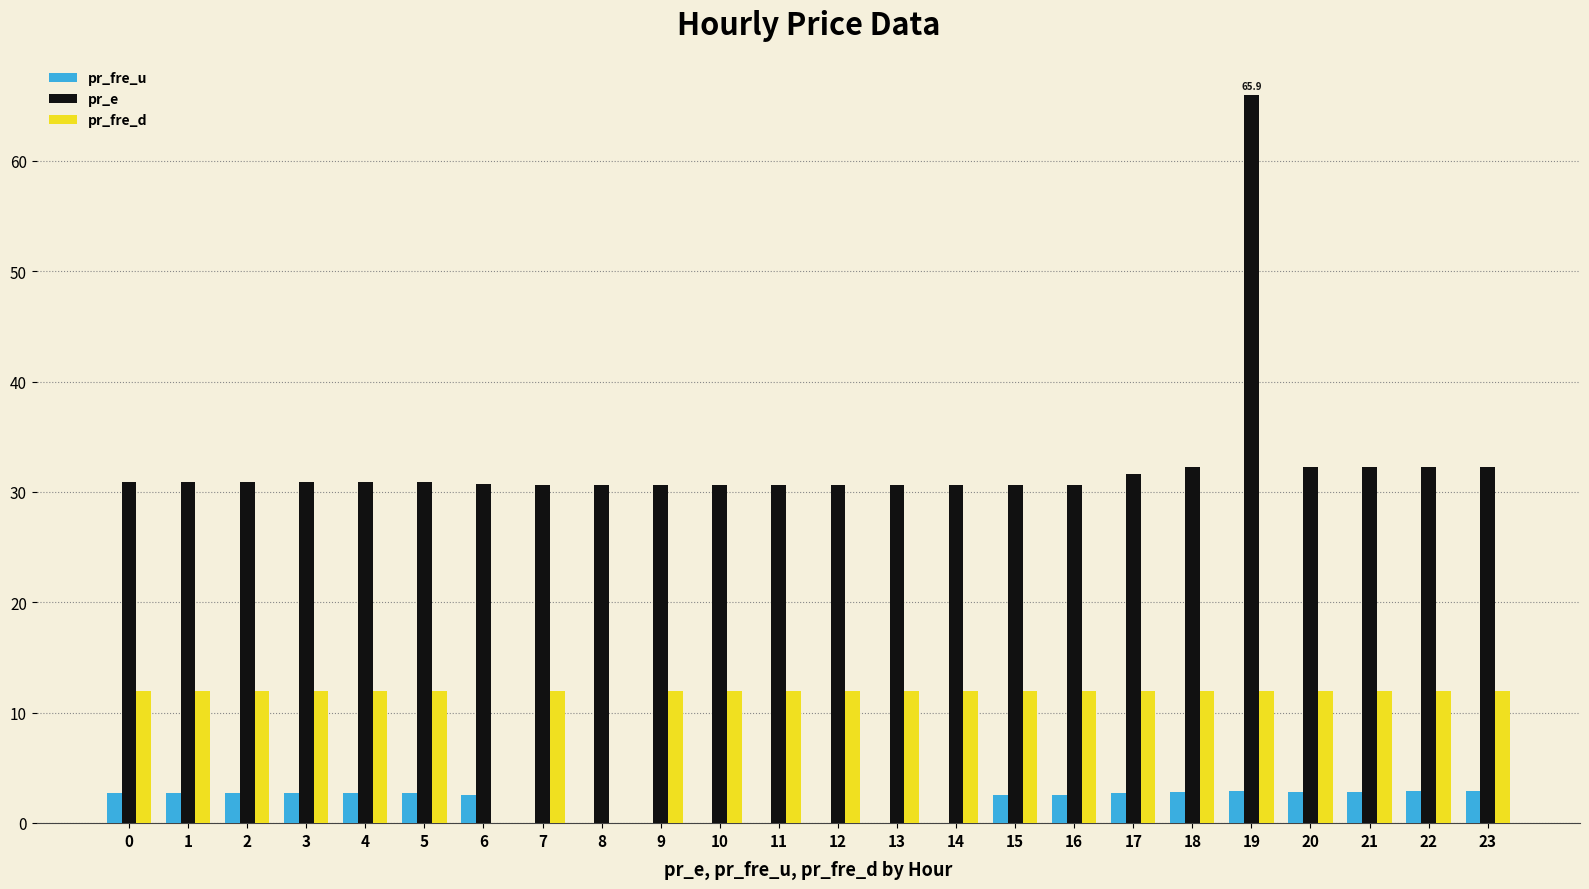

True or false: pr_fre_d has a value of 6.4 at 14.

False